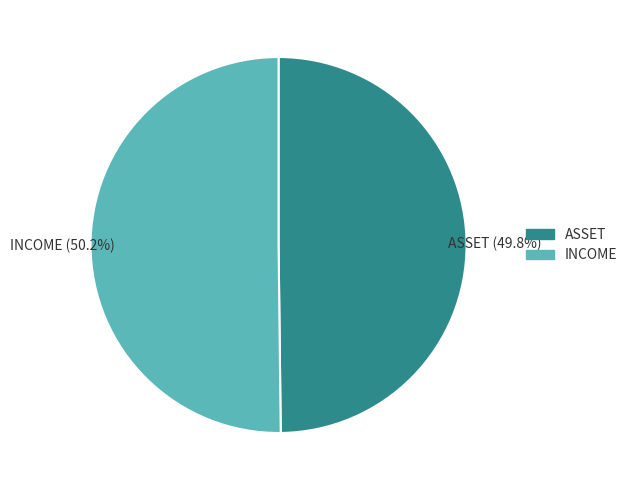

To the nearest percent, what percentage of the pie is ASSET?

50%